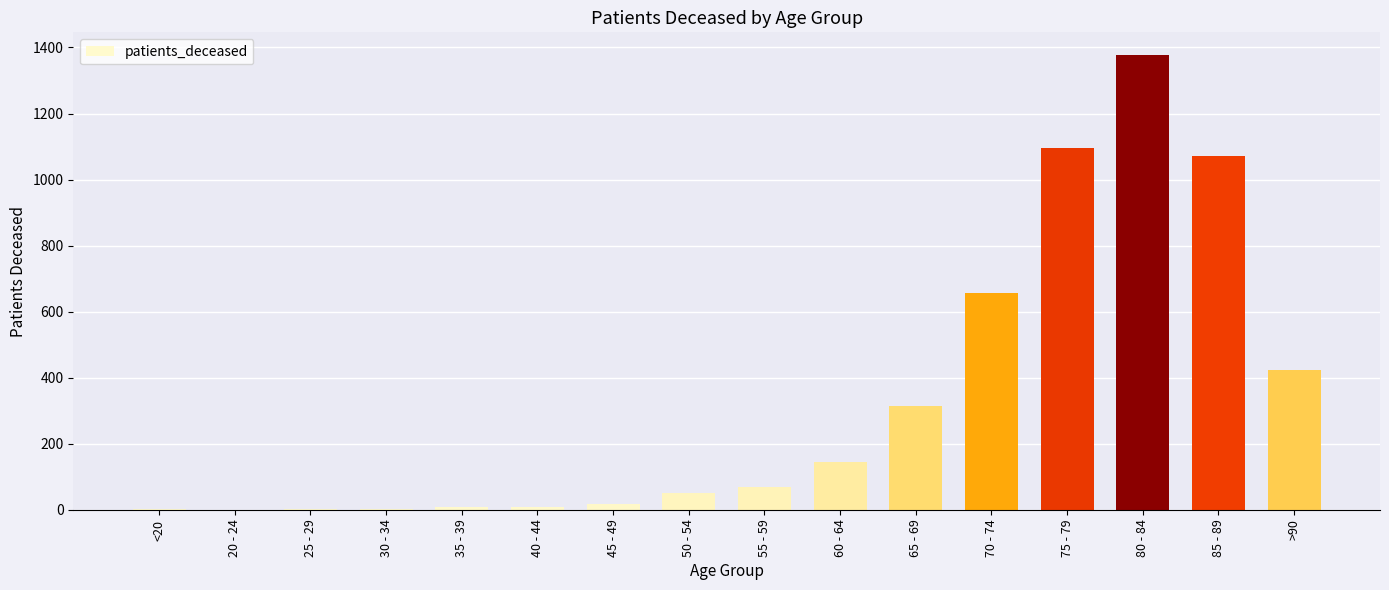

At which category does the chart reach its peak across all series?

80 - 84